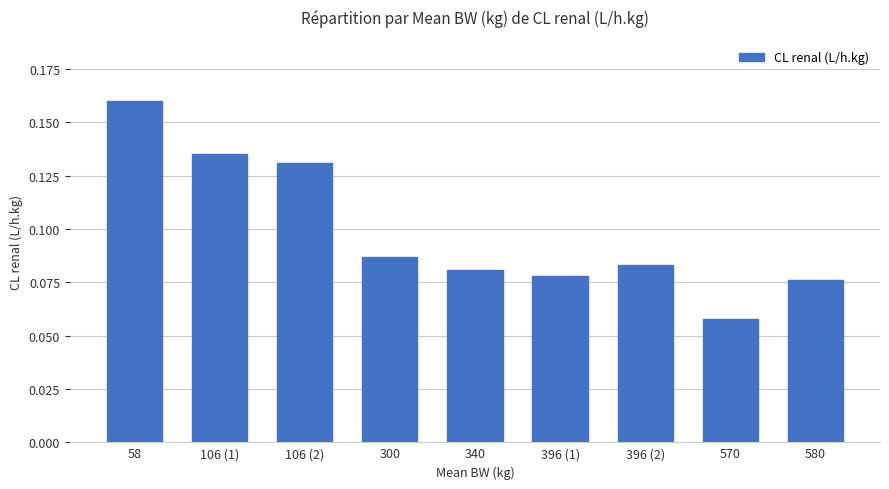

Which label corresponds to the smallest value in the chart?

570